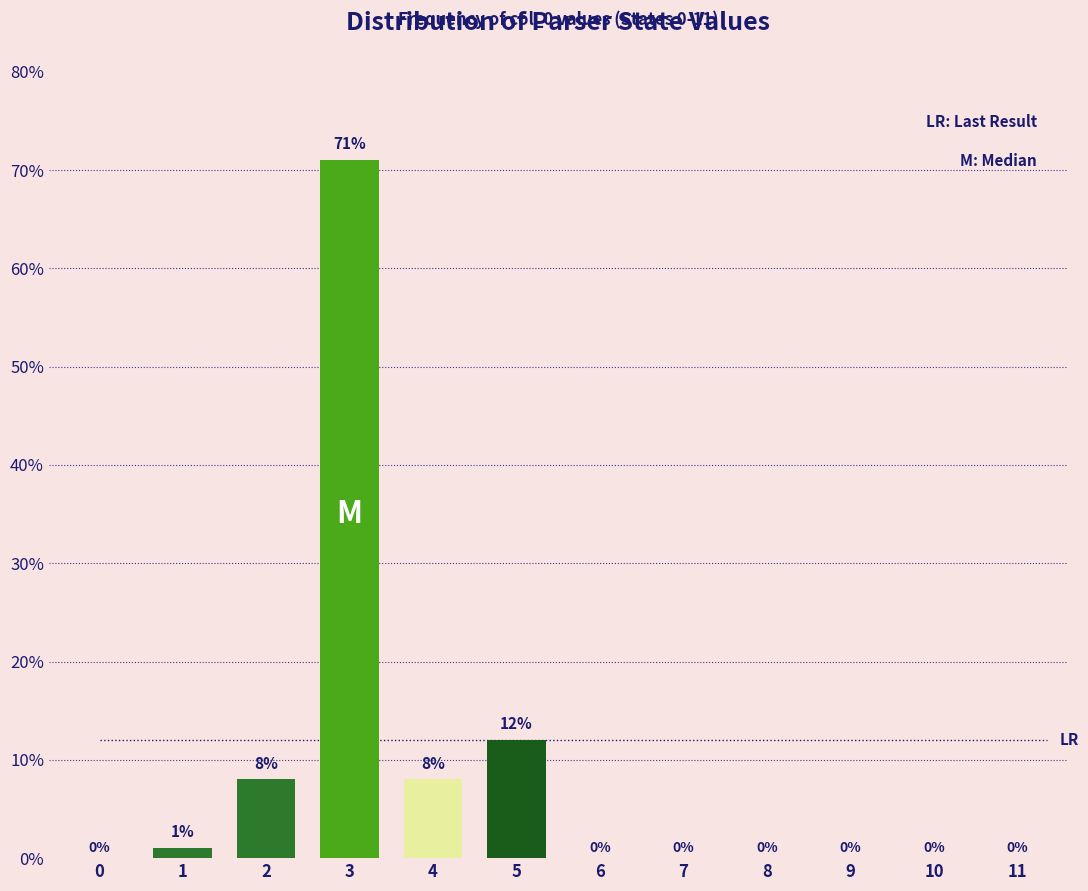

Reading left to right, transcribe all the data shown in this chart.

0=0	1=1	2=8	3=71	4=8	5=12	6=0	7=0	8=0	9=0	10=0	11=0